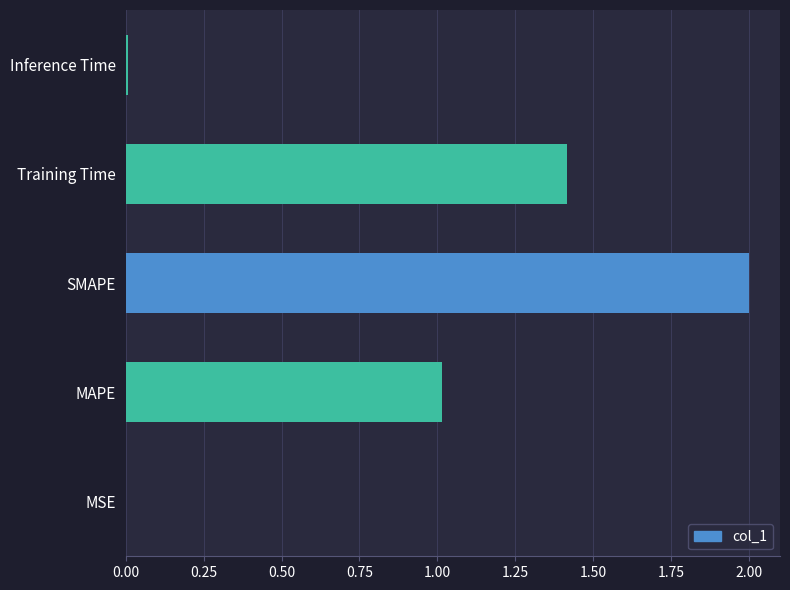

What is the sum of all values?

4.4